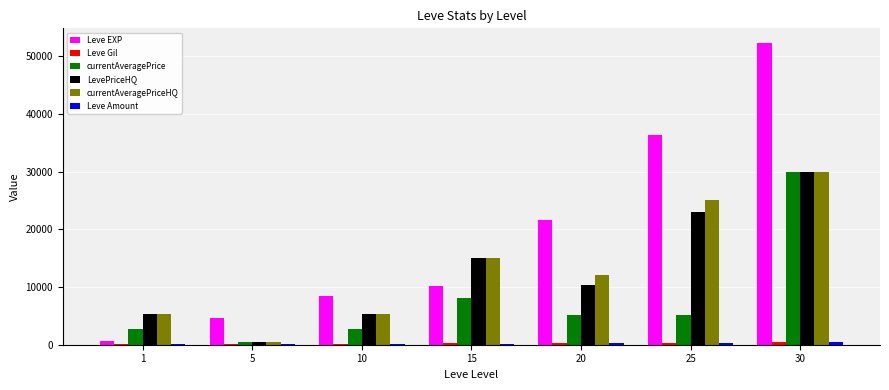

What is the maximum value for currentAveragePrice?

29975